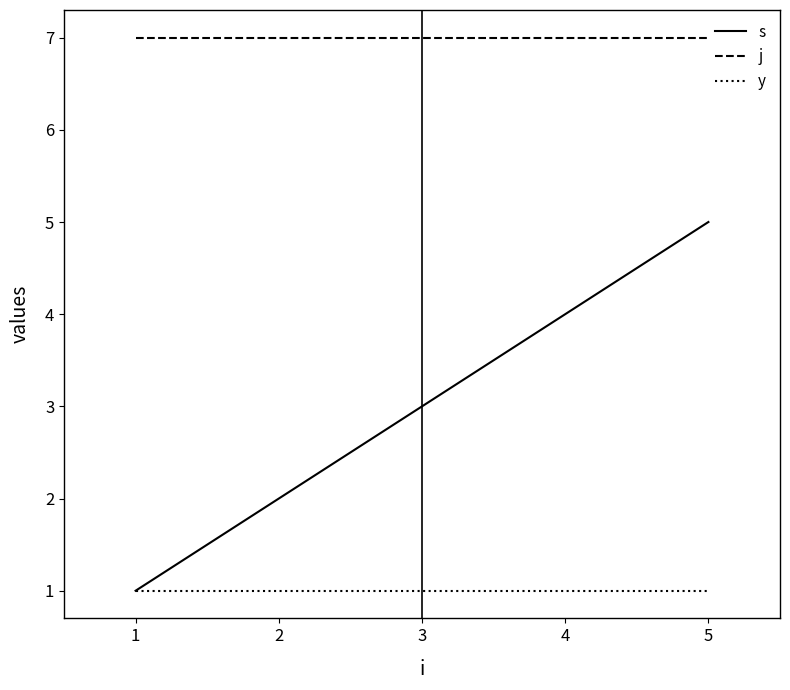

What is the difference between the highest and lowest values at 1?

6